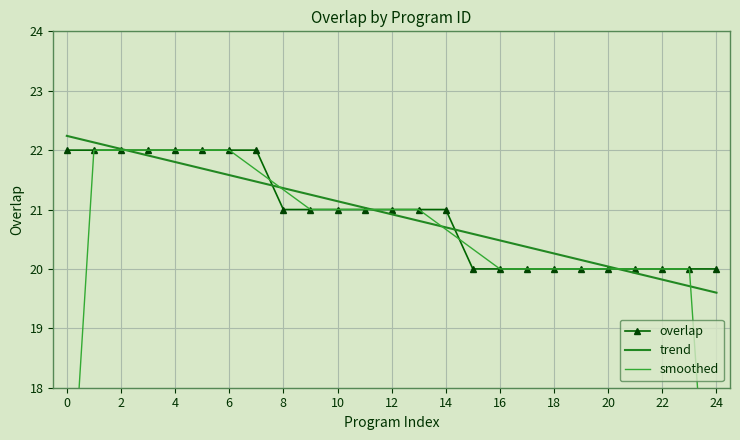

What are all the series names shown in the legend?

overlap, trend, smoothed